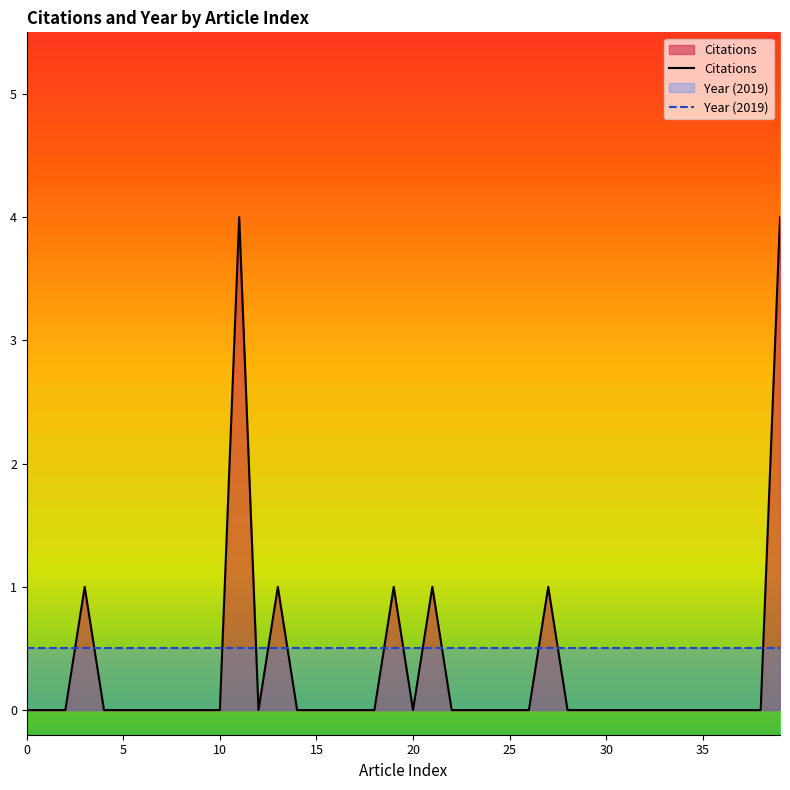

List the series in order of their overall mean, highest first.

Year (2019), Citations